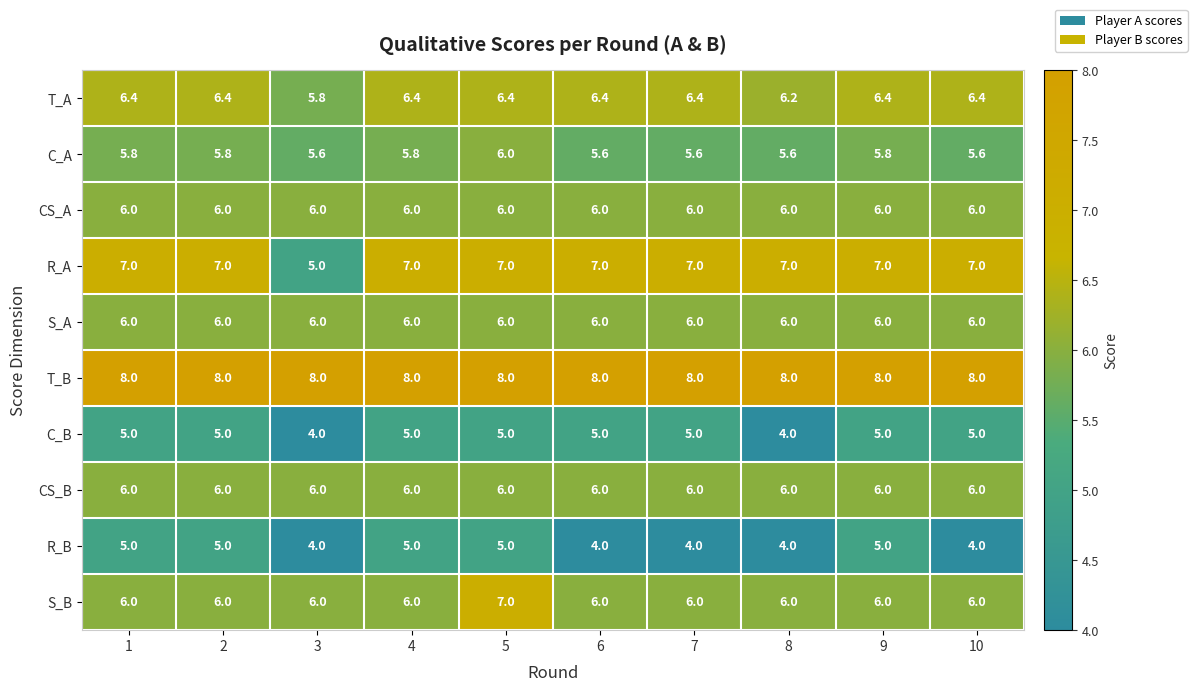

Is it true that T_A equals 4.1 at 6?

False